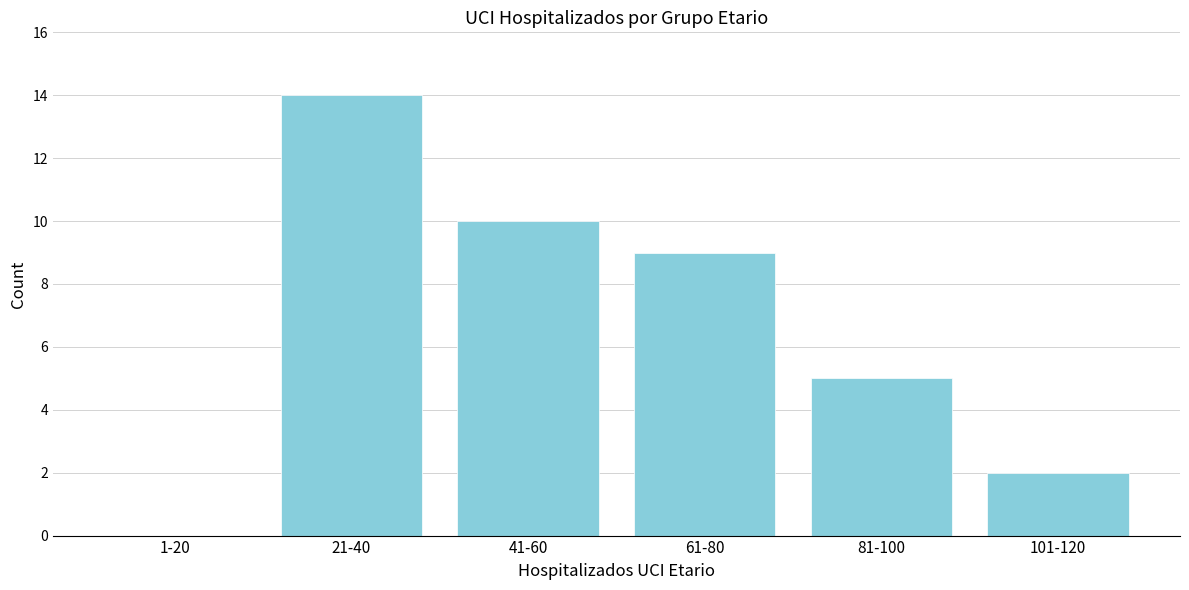

Reading left to right, what are all the values shown in this chart?

1-20=0	21-40=14	41-60=10	61-80=9	81-100=5	101-120=2